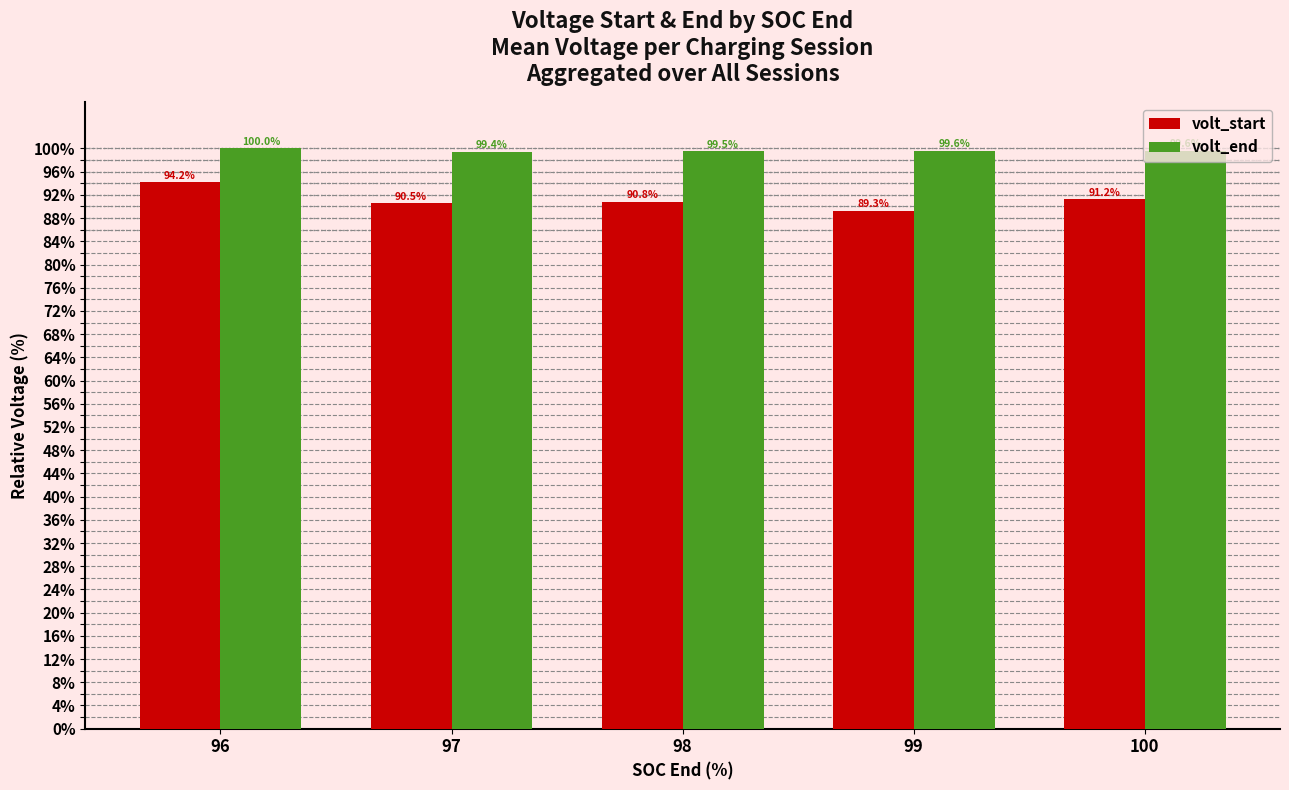

Where is volt_start nearest to the value 91?

98